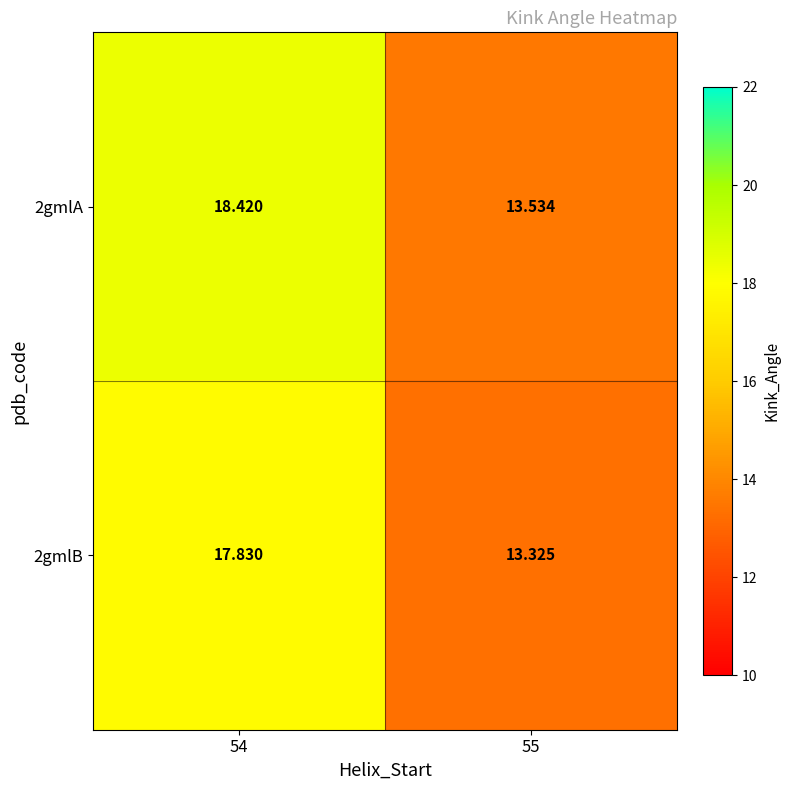

List the series in order of their overall mean, highest first.

2gmlA, 2gmlB